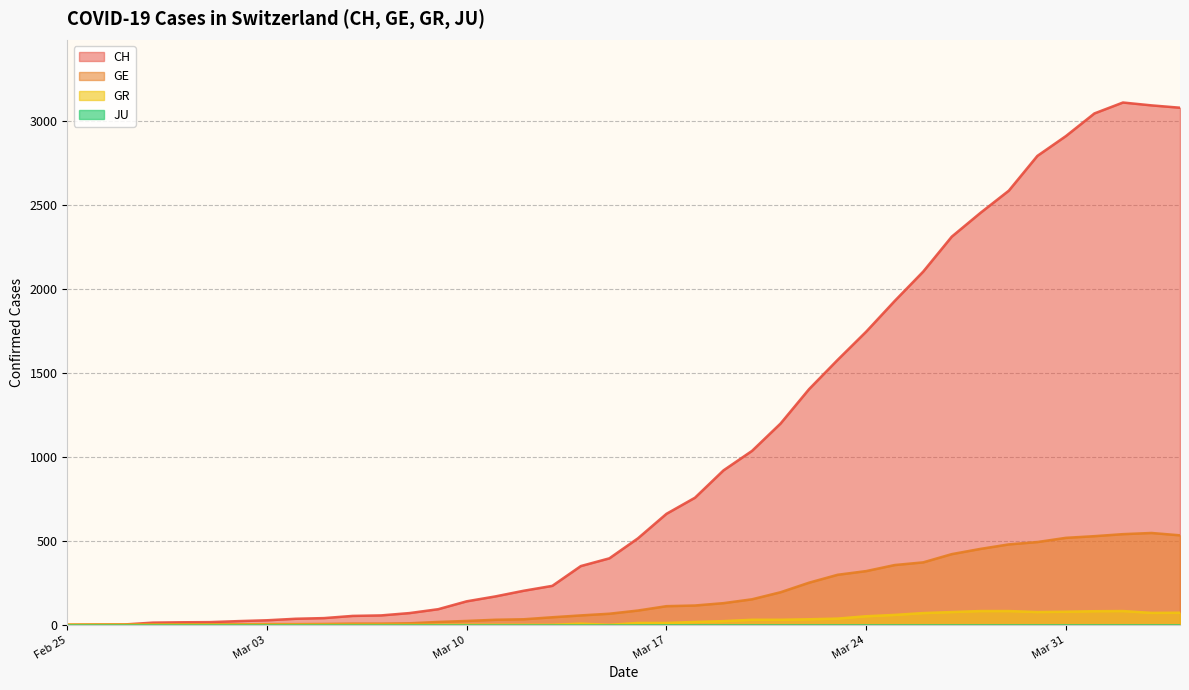

Which series has the widest spread of values?

CH